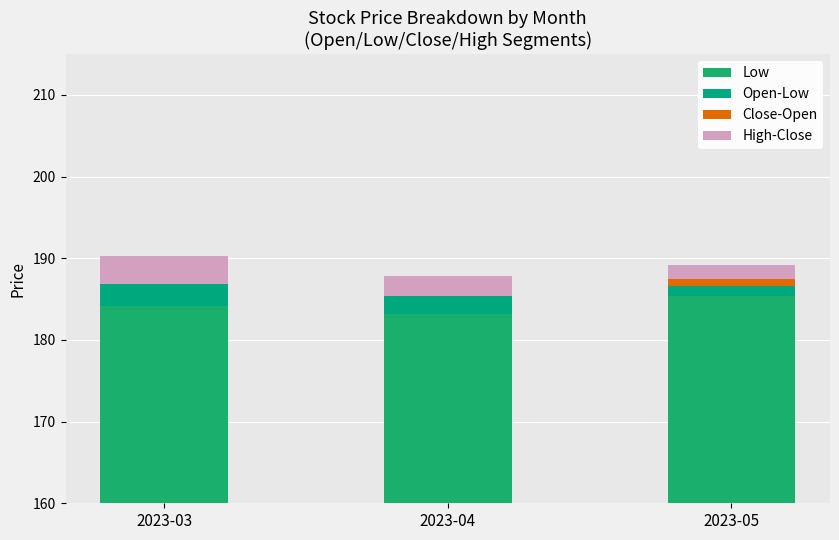

What is the difference between the second highest and minimum values in the High-Close series?

0.8